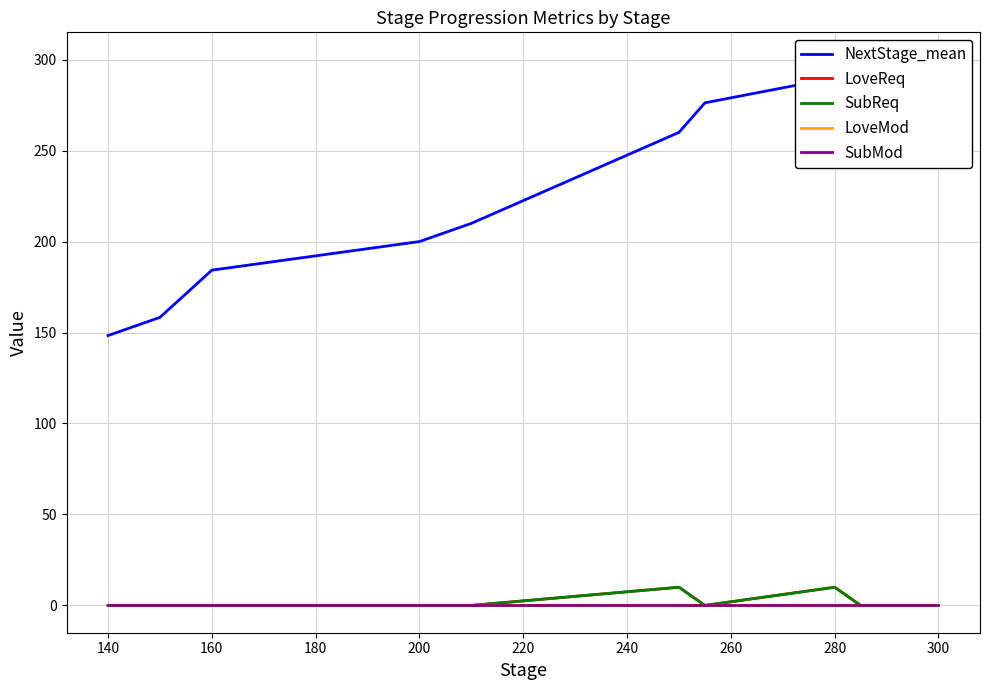

What are all the series names shown in the legend?

NextStage_mean, LoveReq, SubReq, LoveMod, SubMod